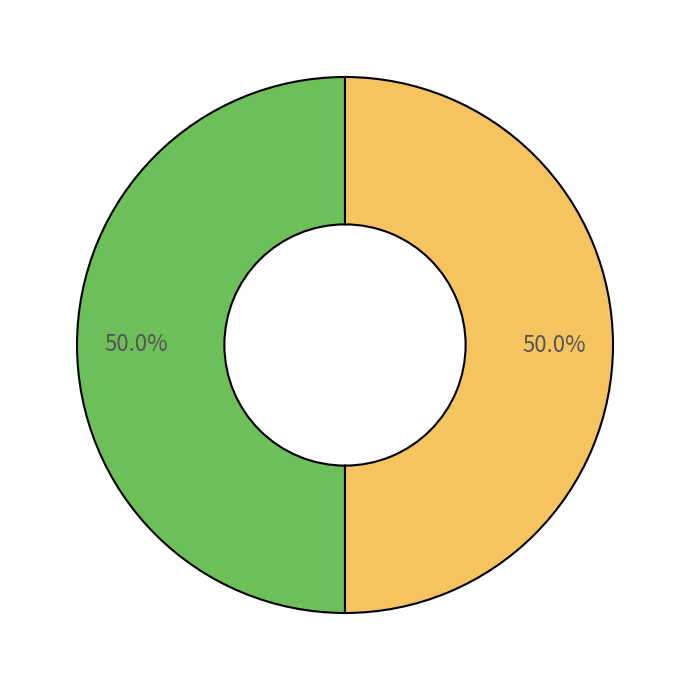

Count the number of slices in the pie.

2